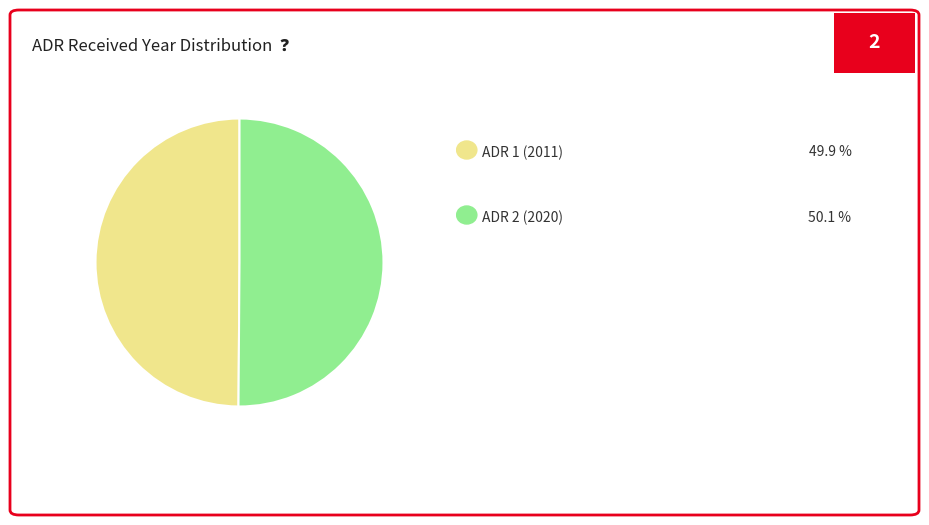

Count the number of slices in the pie.

2